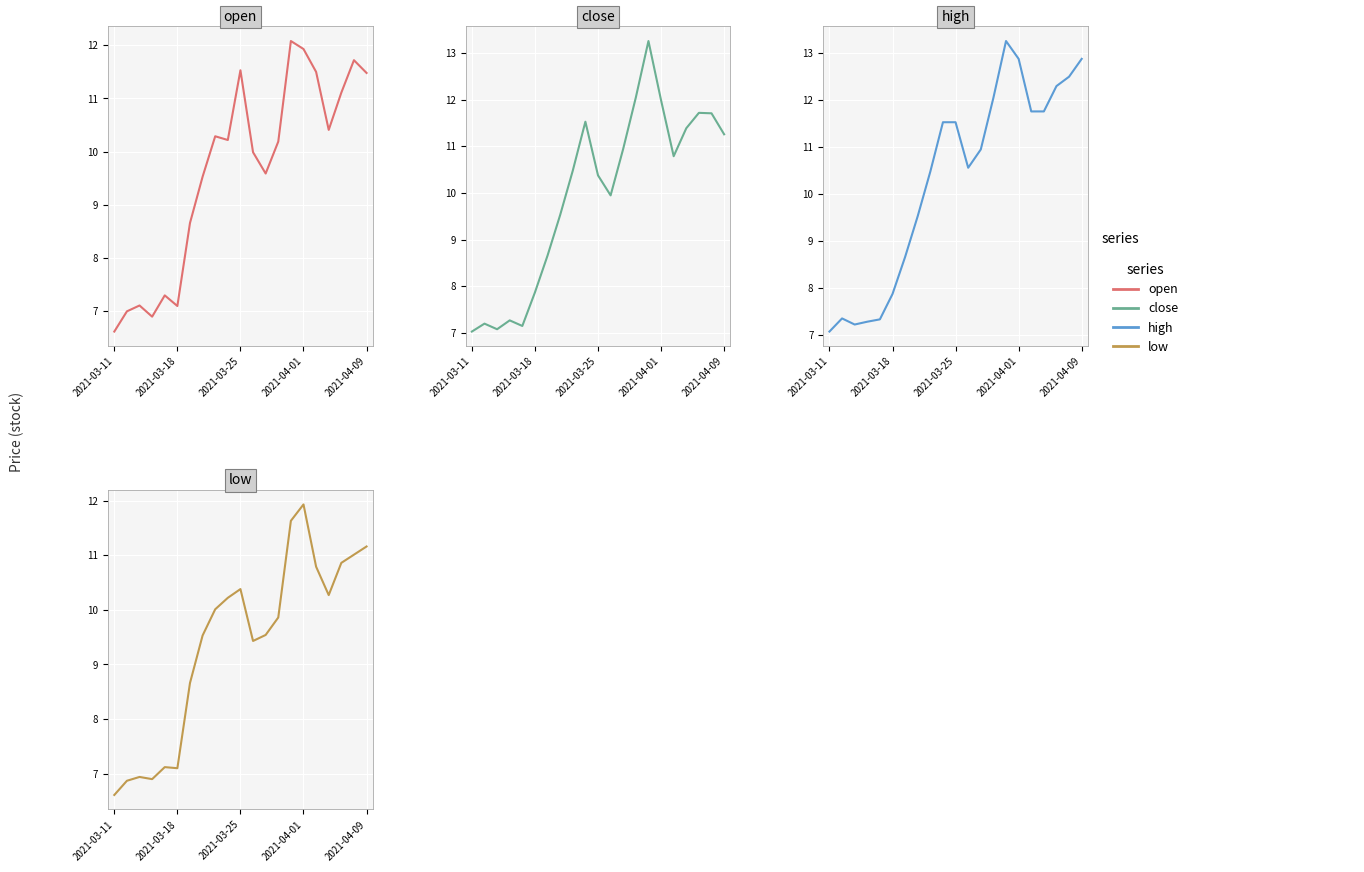

Reading left to right, extract all data points from this chart.

open: 6.6	7.0	7.1	6.9	7.3	7.1	8.7	9.5	10.3	10.2	11.5	10.0	9.6	10.2	12.1	11.9	11.5	10.4	11.1	11.7	11.5
close: 7.0	7.2	7.1	7.3	7.2	7.9	8.7	9.5	10.5	11.5	10.4	9.9	10.9	12.1	13.3	12.0	10.8	11.4	11.7	11.7	11.3
high: 7.1	7.3	7.2	7.3	7.3	7.9	8.7	9.5	10.5	11.5	11.5	10.6	10.9	12.1	13.3	12.9	11.8	11.8	12.3	12.5	12.9
low: 6.6	6.9	6.9	6.9	7.1	7.1	8.7	9.5	10.0	10.2	10.4	9.4	9.5	9.9	11.6	11.9	10.8	10.3	10.9	11.0	11.2